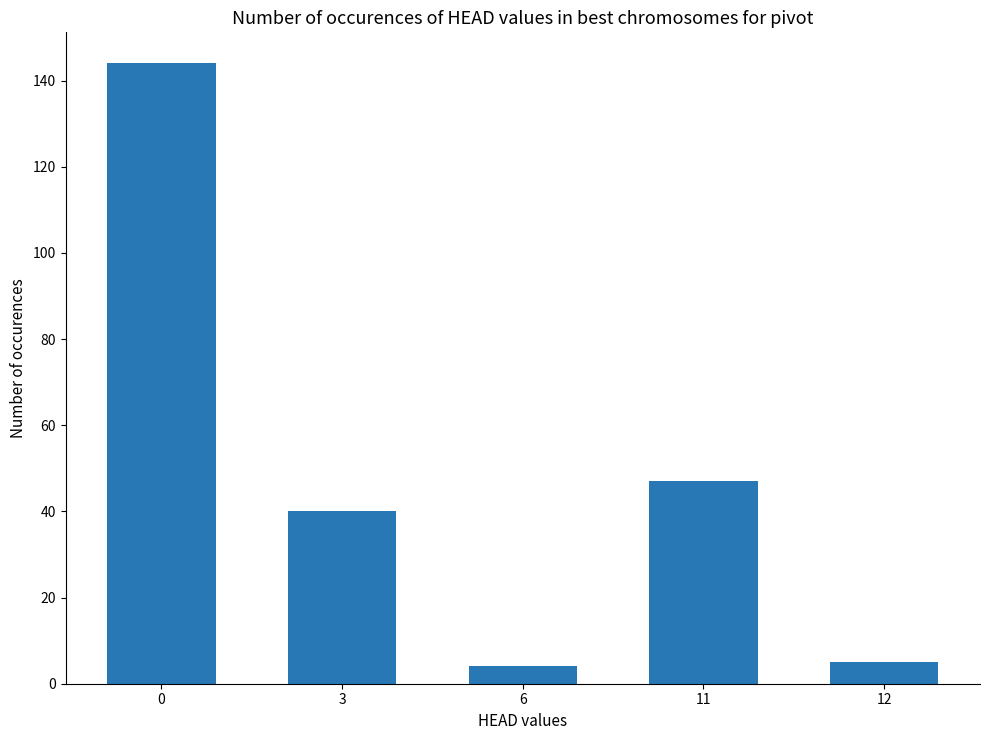

Does the chart contain any negative values?

No